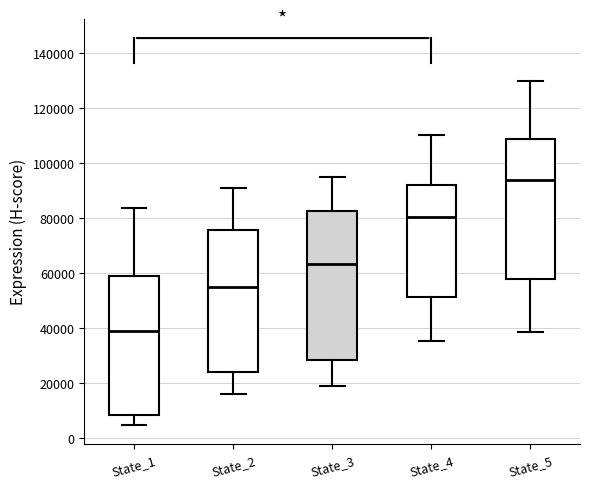

Where does the median line of the box for State_2 sit on the y-axis? The values are not printed on the chart, so give them approximately, as read against the axis.

54000